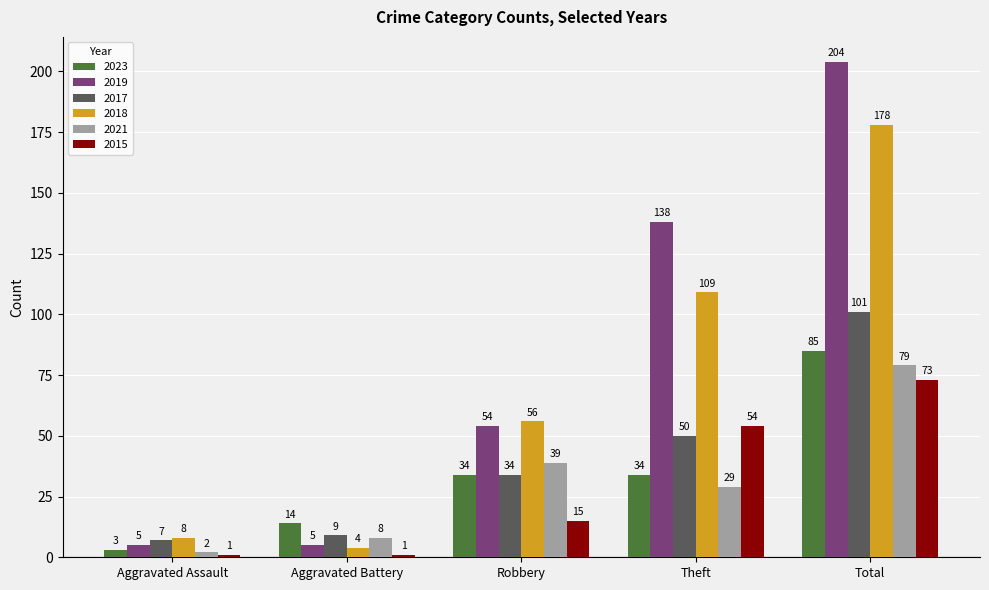

Which series has the widest spread of values?

2019